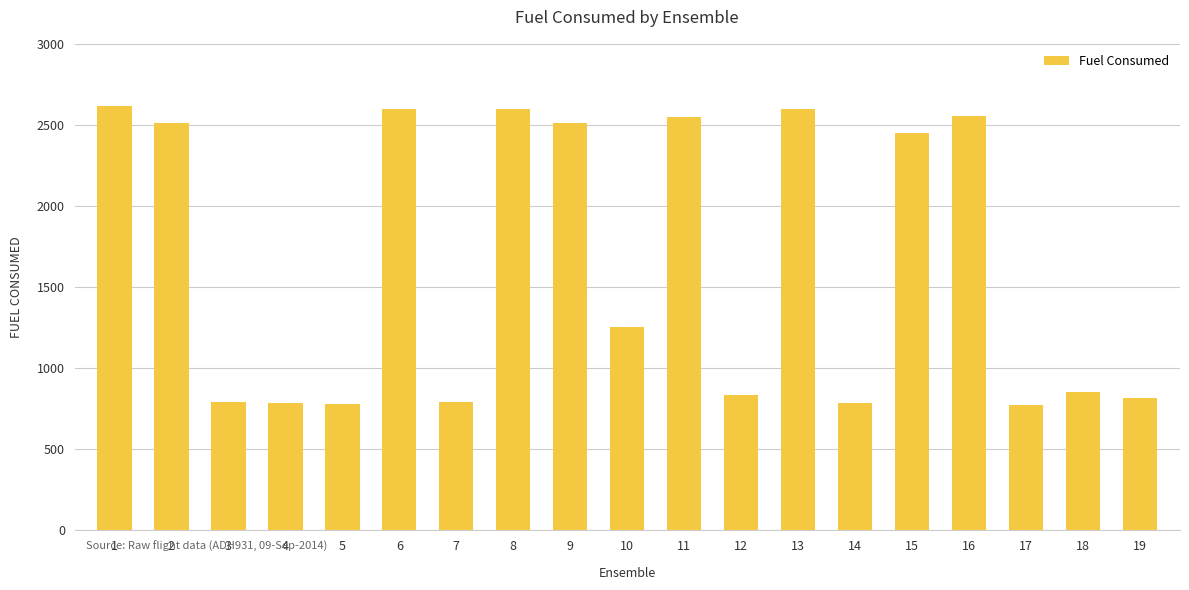

At which label does the data first exceed 1257?

1